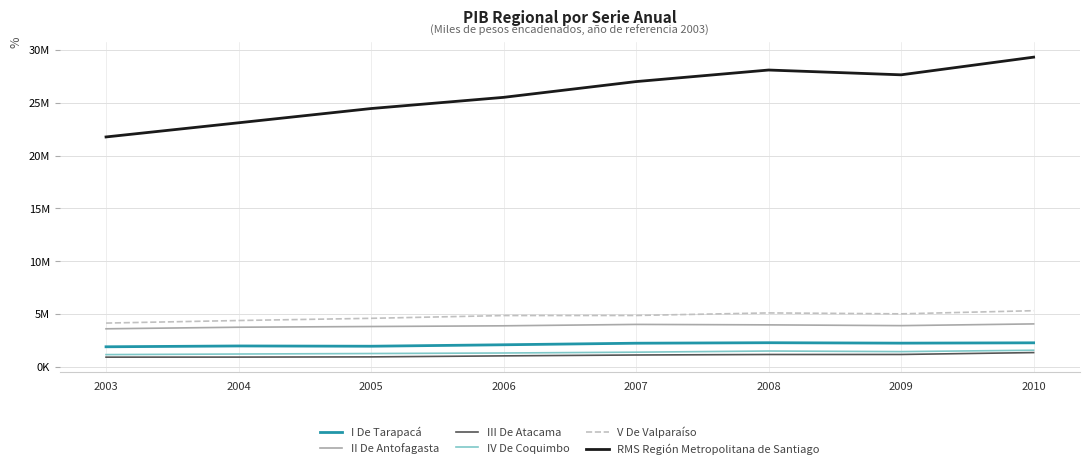

Which category has the lowest value in the V De Valparaíso series?

2003